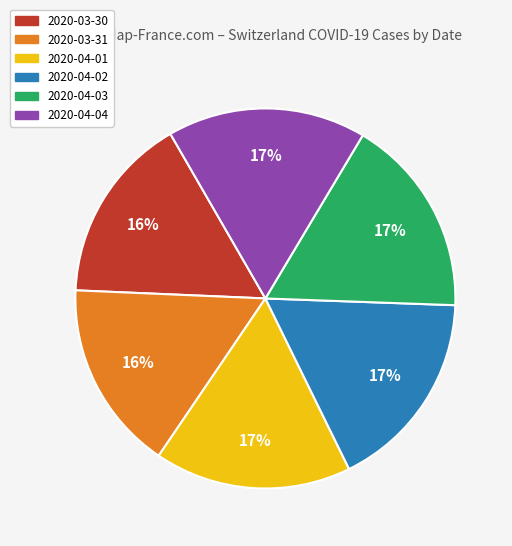

The 2020-04-01 slice represents 17% of the pie. True or false?

True